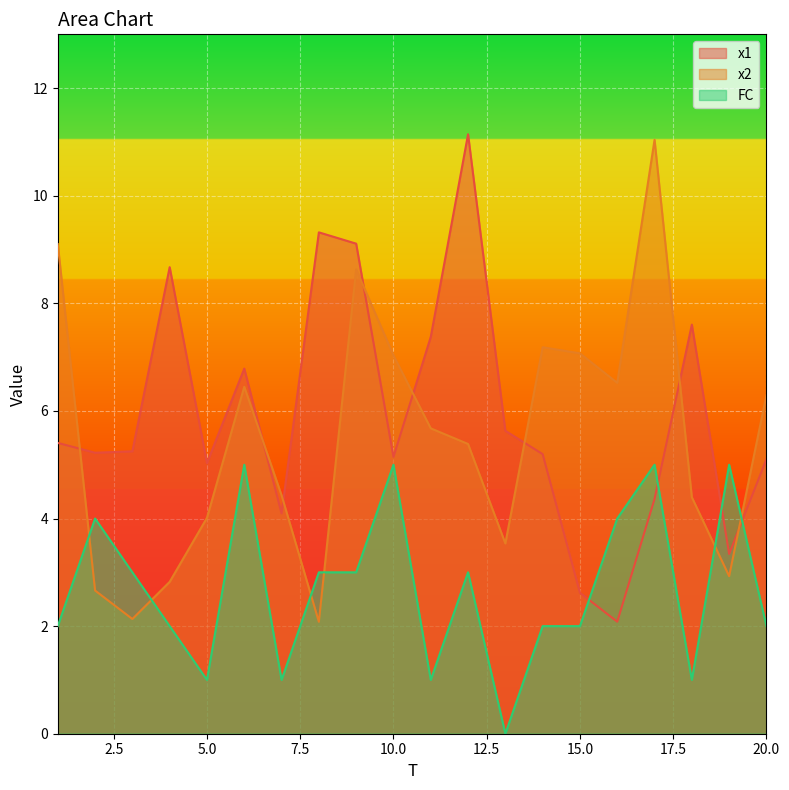

Which has a higher value, 3 or 18?

18